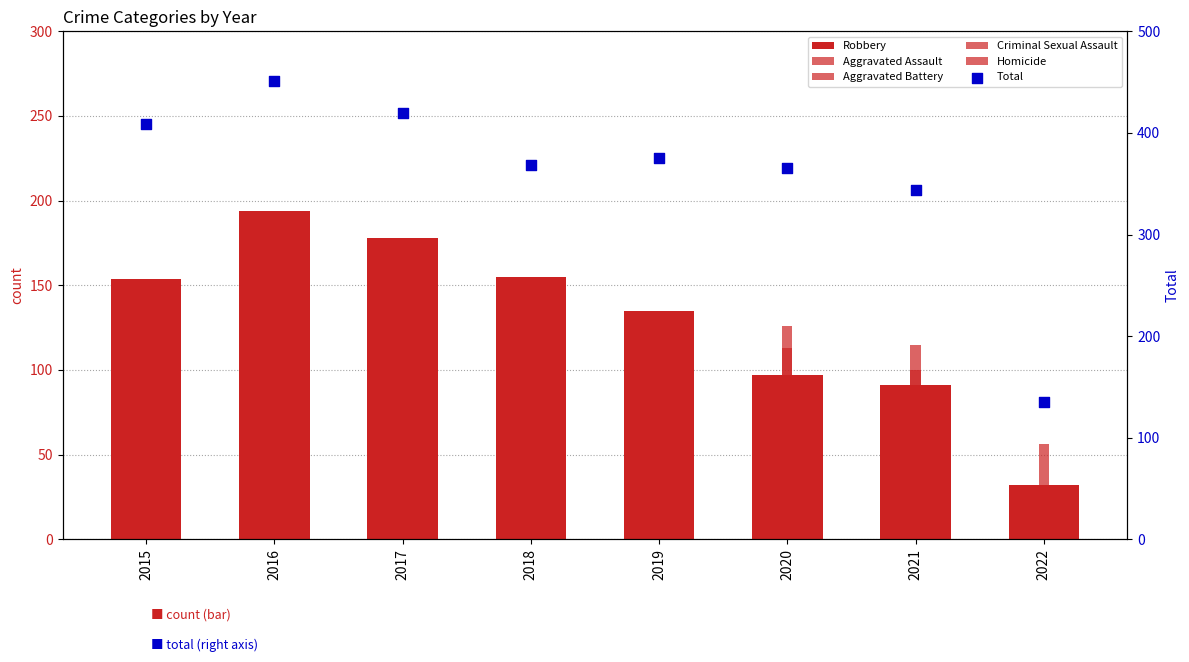

What is the total value across all series at 2018?

736